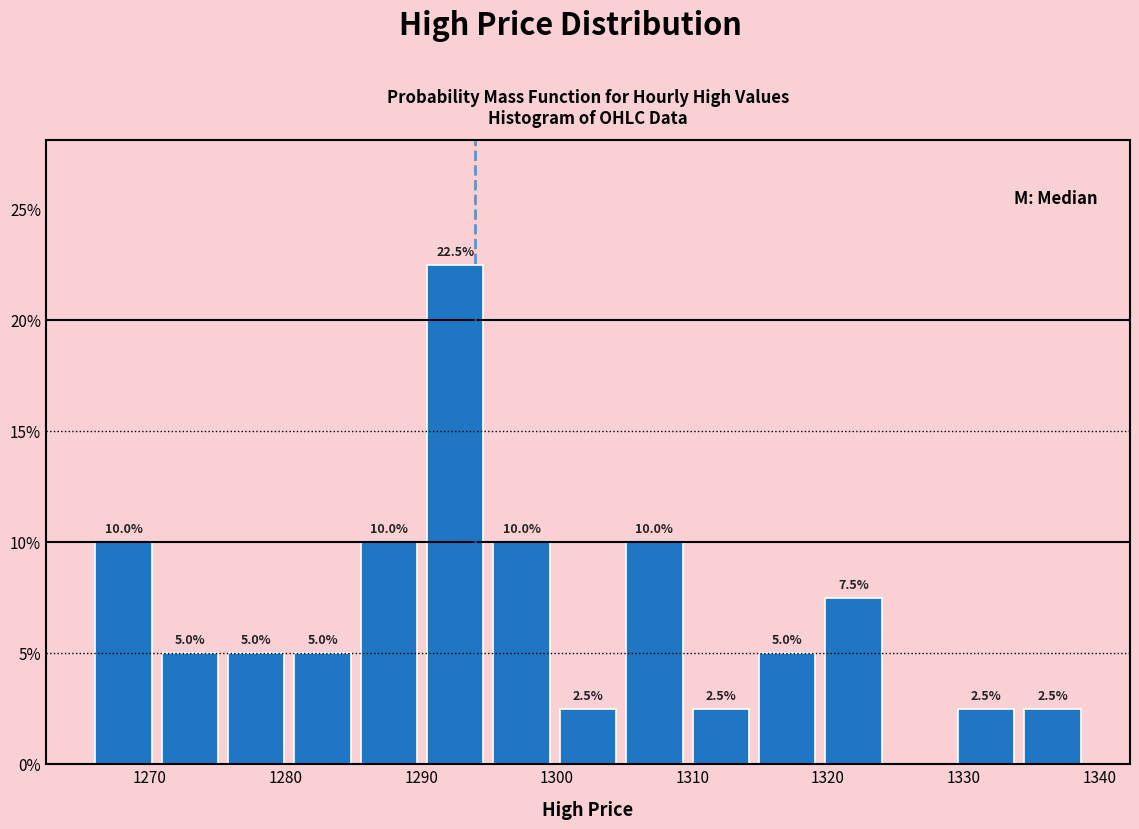

Which range on the x-axis has the tallest bar?

1290 to 1295